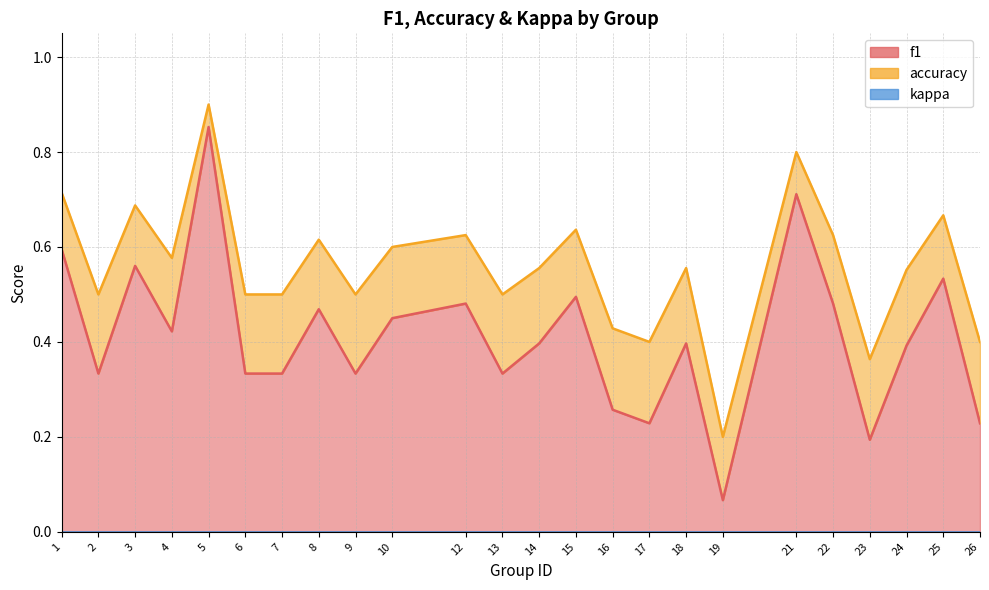

What is the spread (max minus min) of values at 22?

0.1